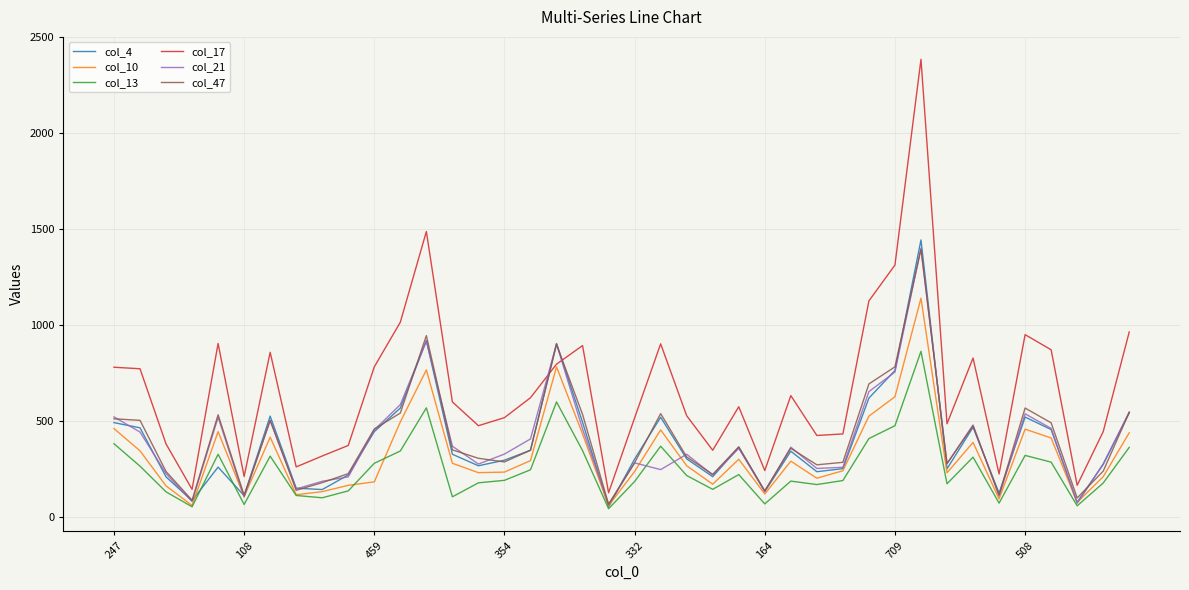

What is the highest value of the col_10 series?

1139